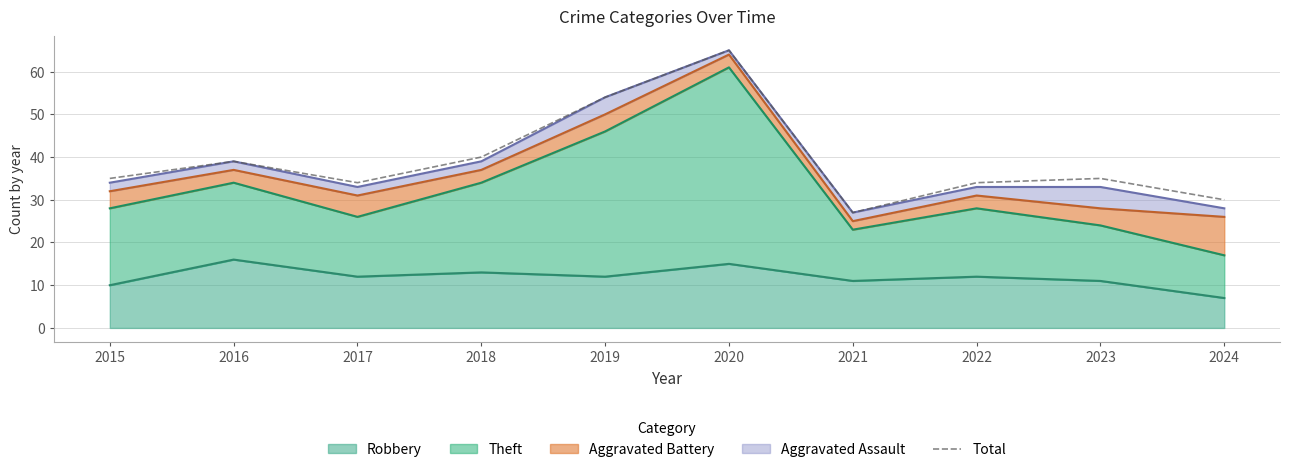

What is the sum of all values?

393